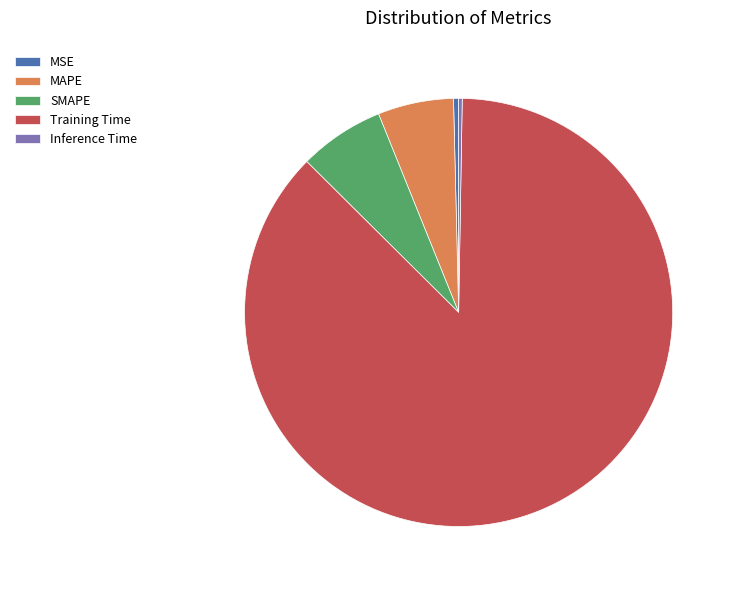

Which slice represents more than half of the pie?

Training Time